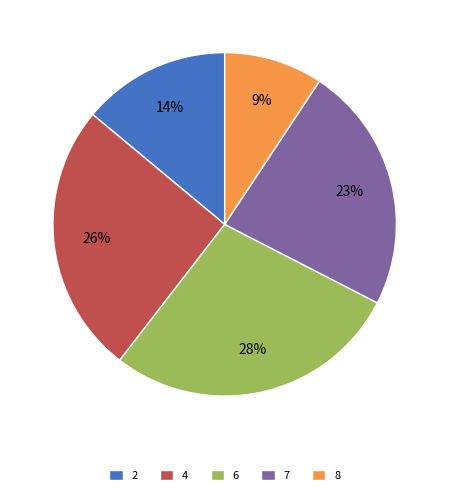

To the nearest percent, what portion does 8 represent?

9%